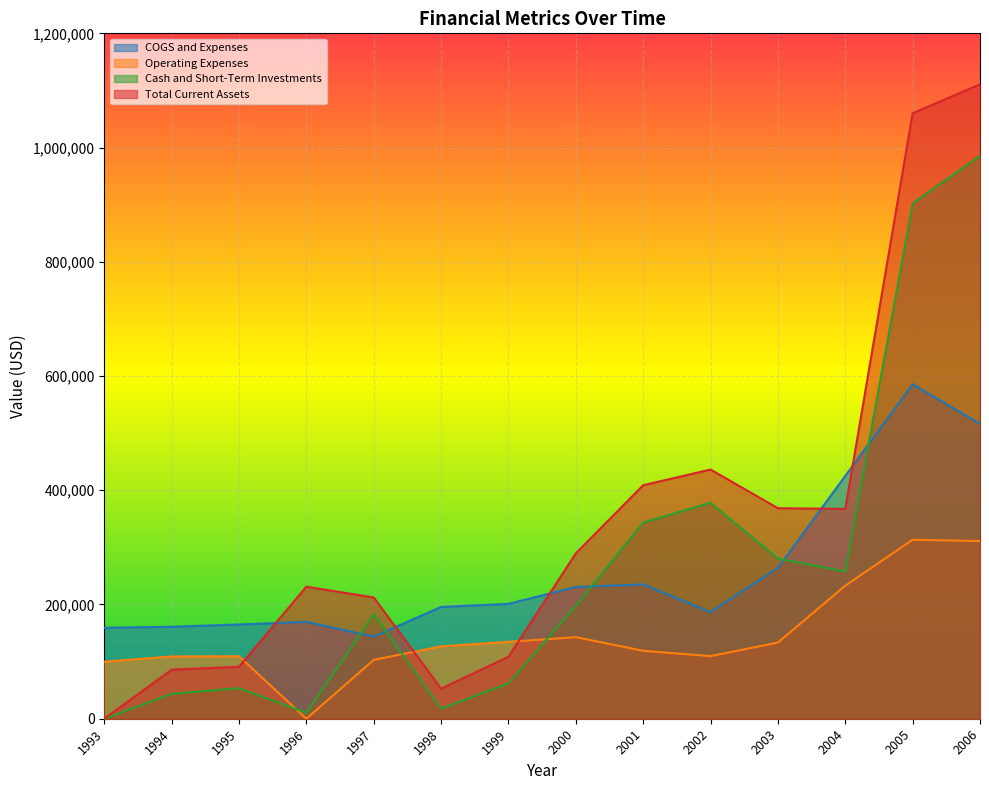

Is the value of Cash and Short-Term Investments at 1993 greater than the value of COGS and Expenses at 2006?

No